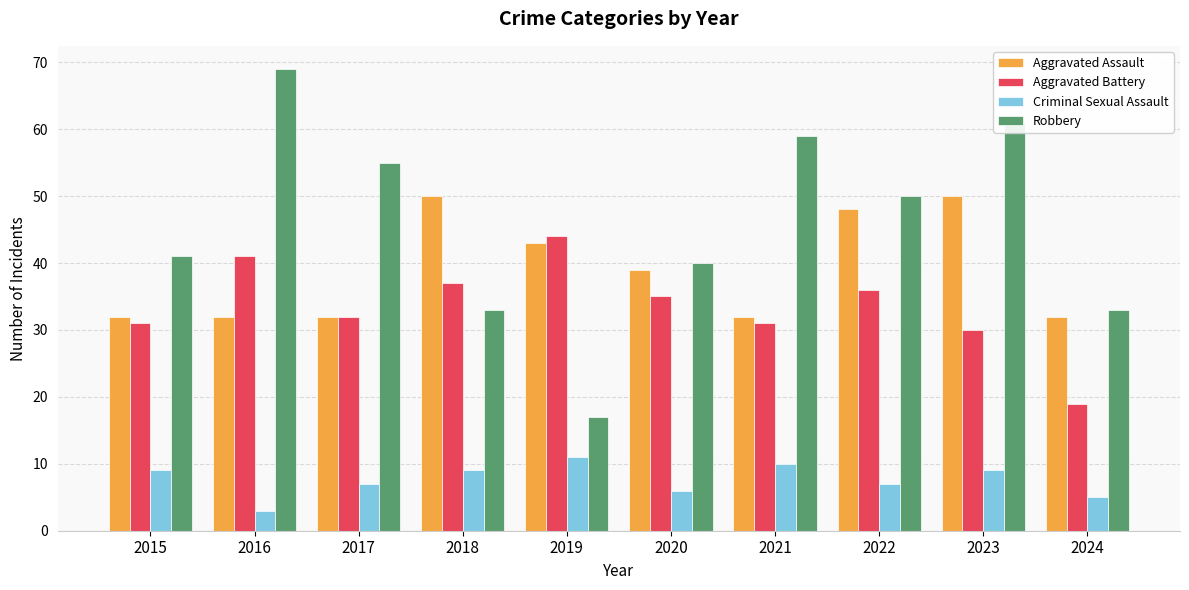

At which label is Robbery closest to 43?

2015